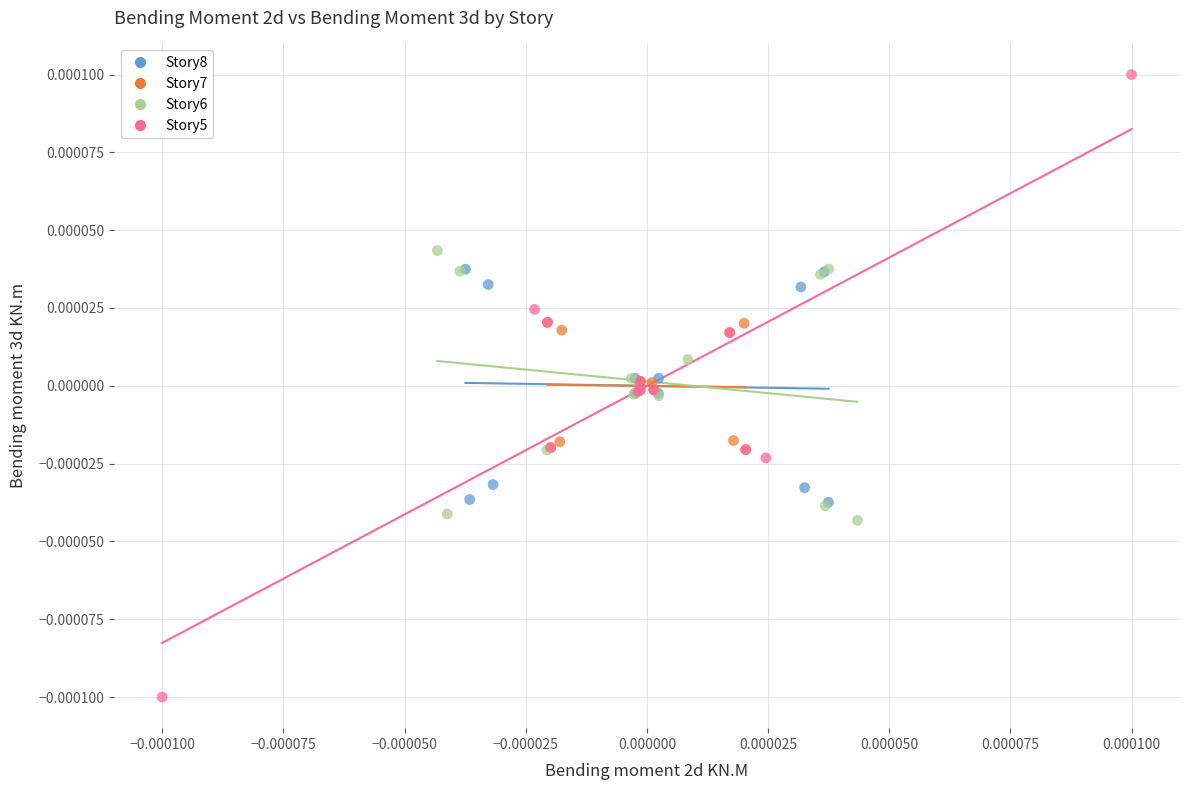

Which series has the largest Y range (max minus min)?

Story5